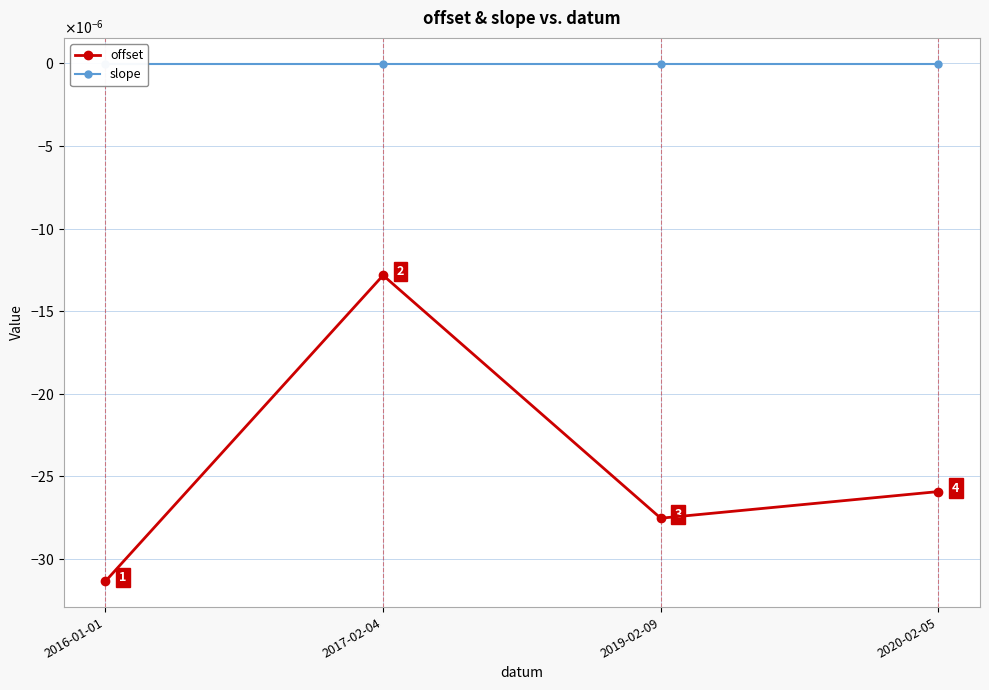

Where is the first local minimum for offset?

2019-02-09